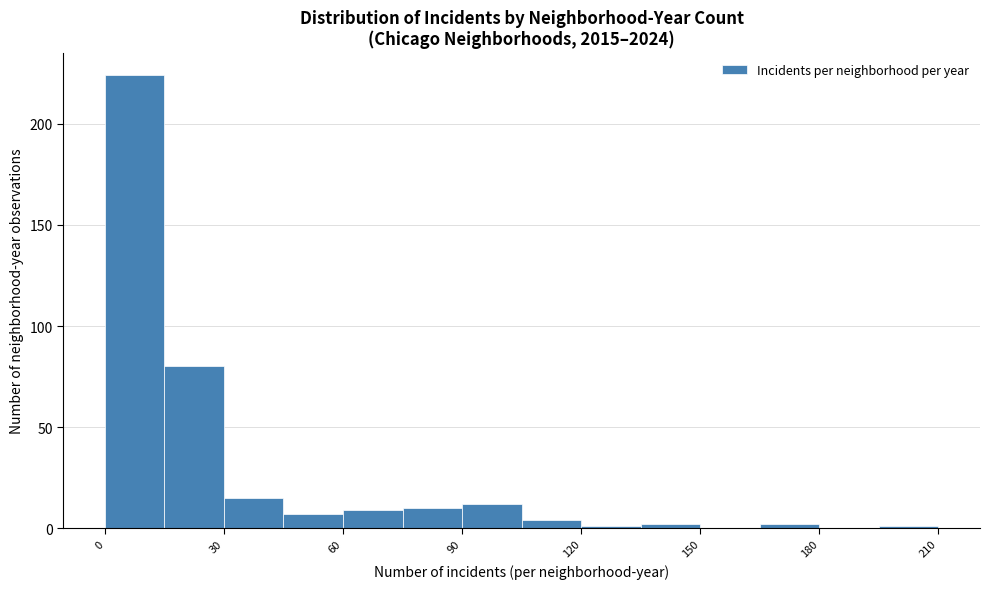

Read against the x-axis, roughly where is the centre of the tallest bar?

10